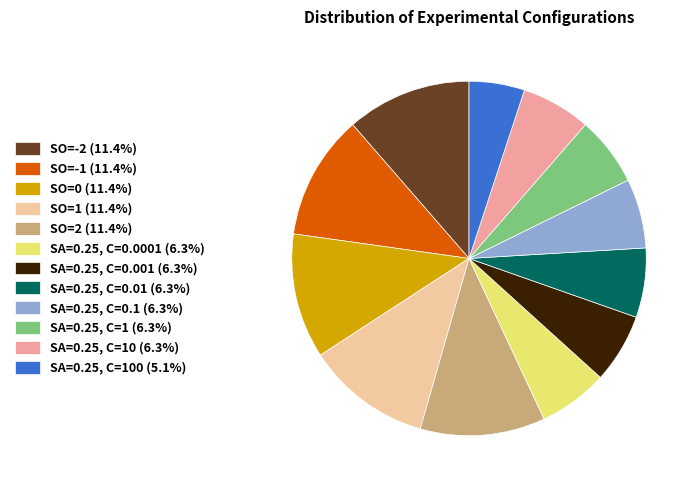

What is the ratio of the value at SA=0.25, C=0.0001 (6.3%) to the value at SA=0.25, C=0.001 (6.3%)?

1.0